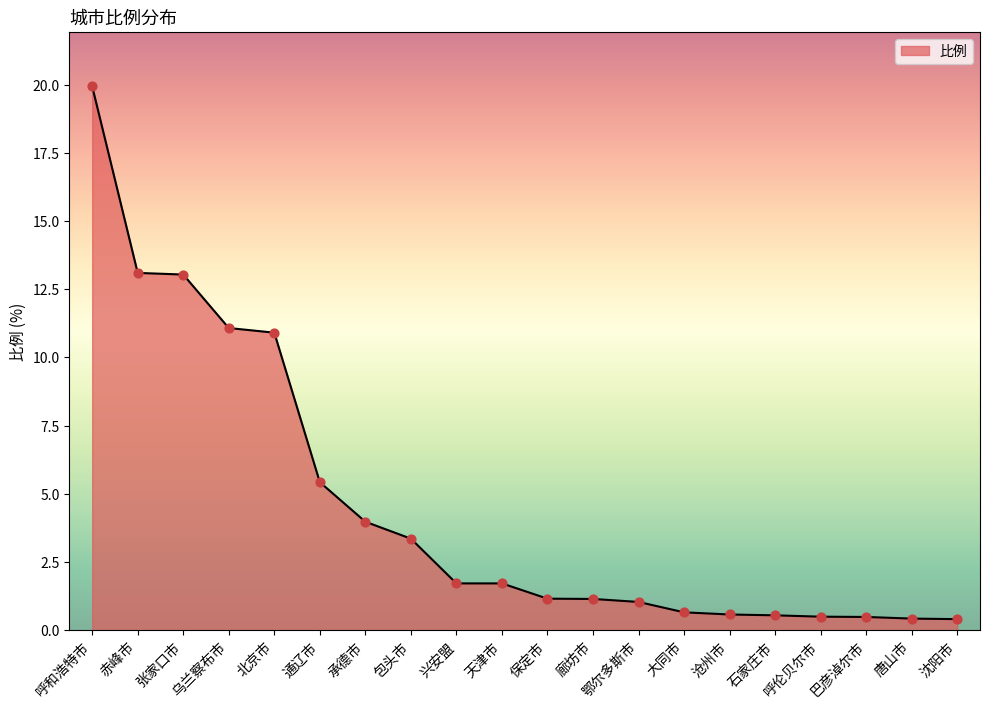

What is the change in value from 乌兰察布市 to 巴彦淖尔市?

-10.6